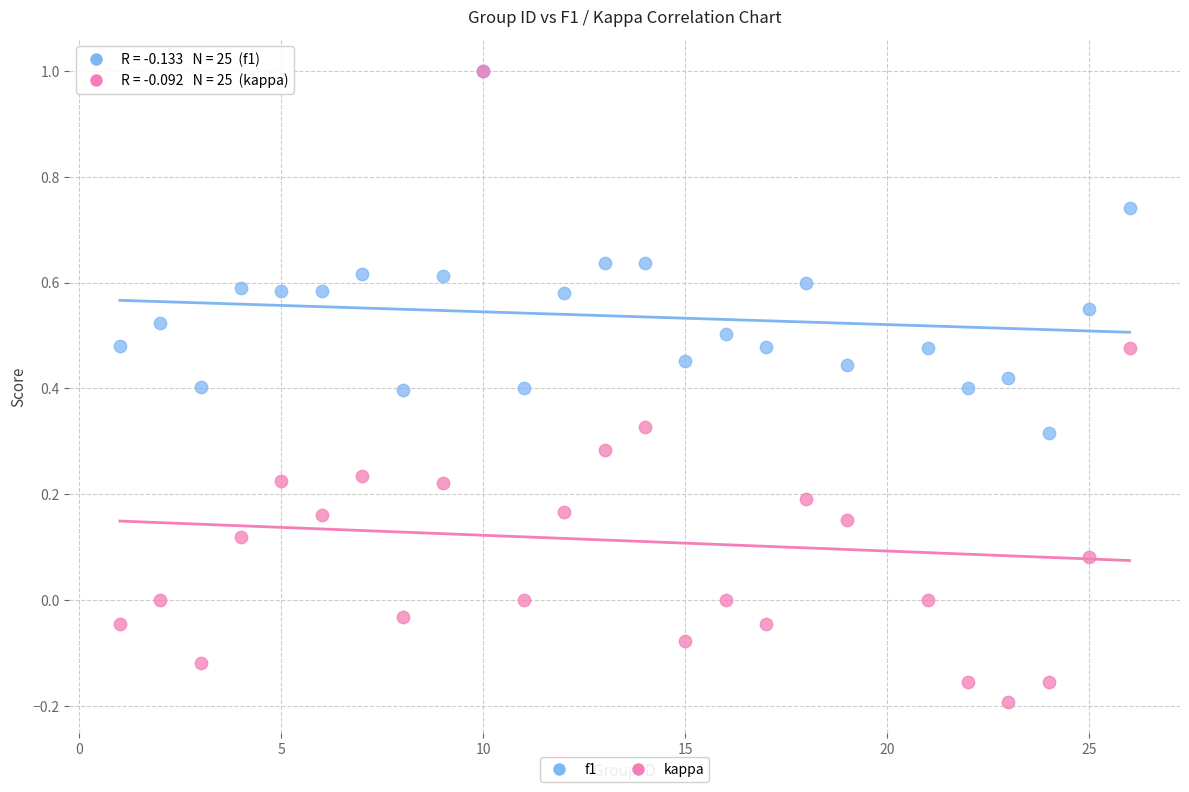

Which series contains the lowest Y value?

kappa